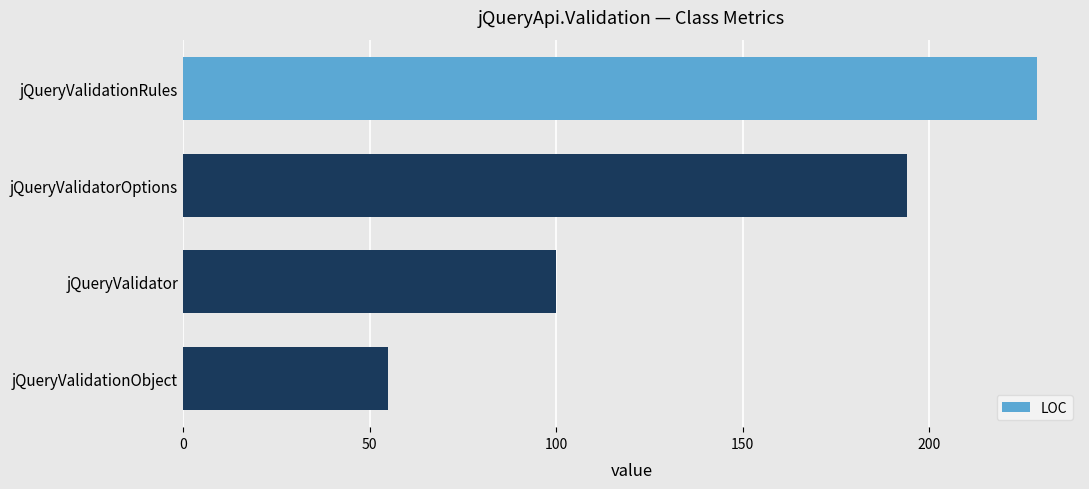

Where is the data nearest to the value 142?

jQueryValidator